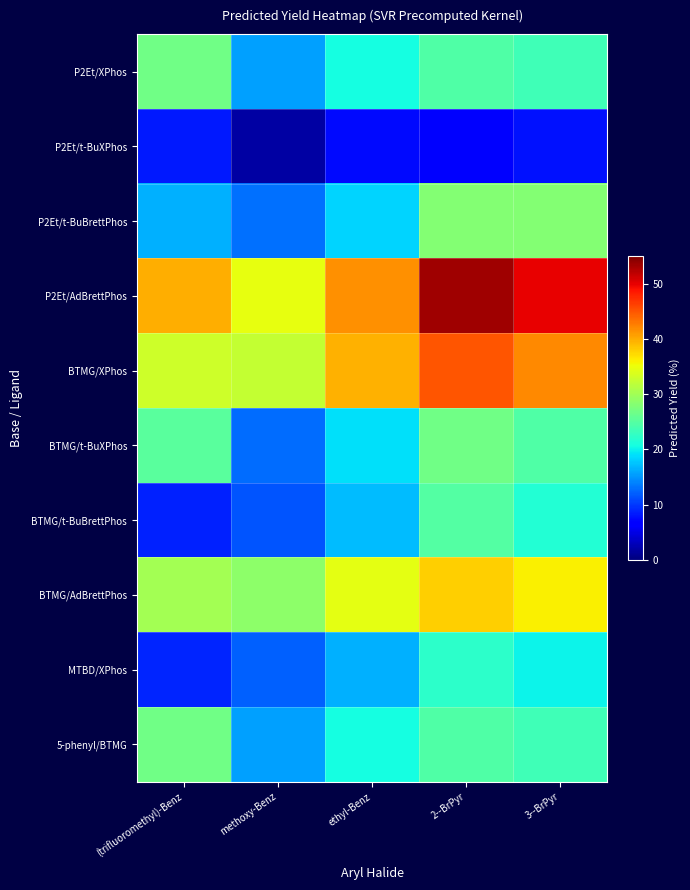

Which label corresponds to the smallest value in the chart?

methoxy-Benz